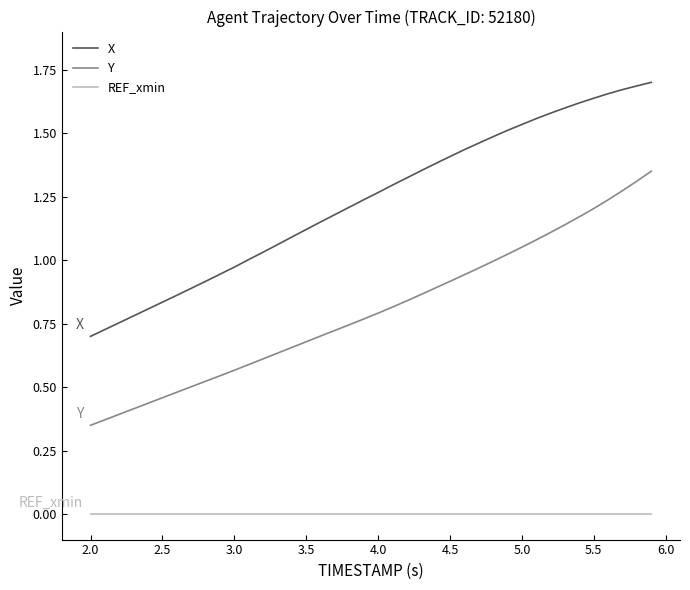

Which series has the largest total across all categories?

X